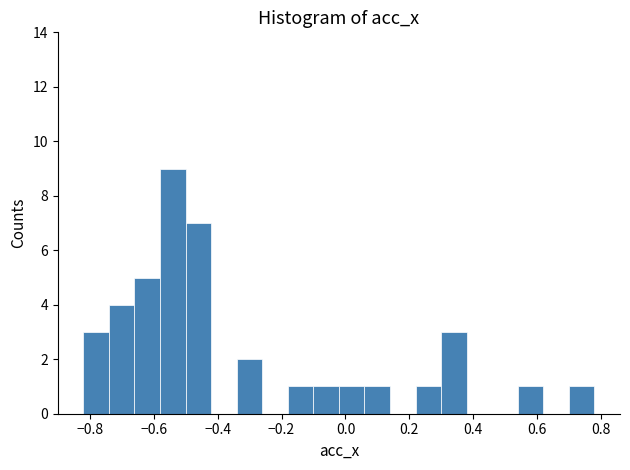

Around what value on the x-axis is the tallest bar? Give the approximate position of its centre, as read against the axis.

-0.54